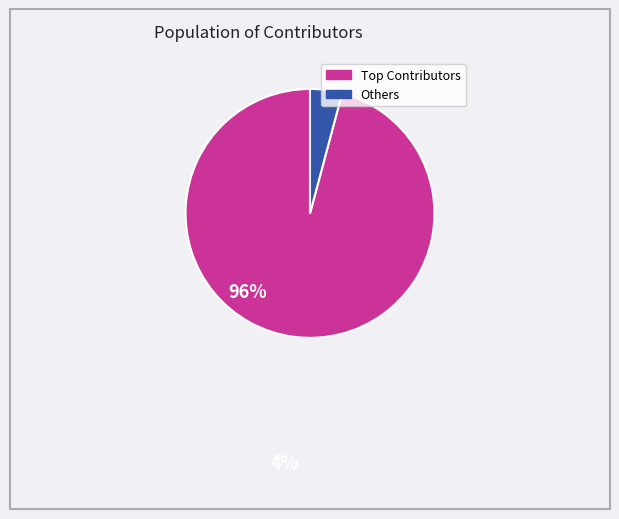

Does any single category account for the majority?

Yes